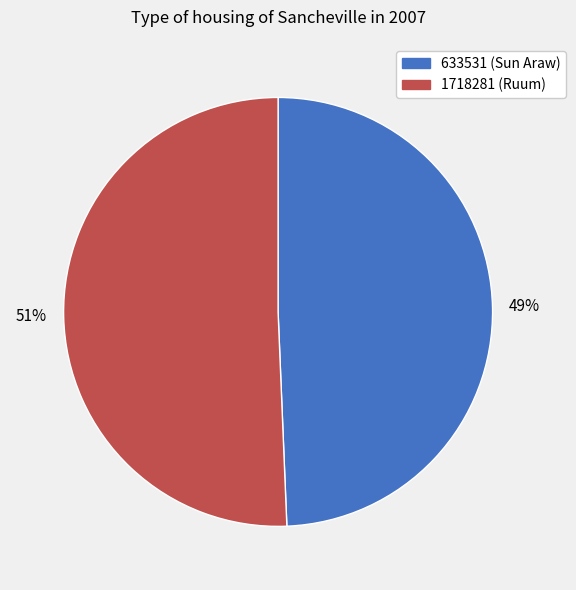

To the nearest percent, what portion does 1718281 (Ruum) represent?

51%